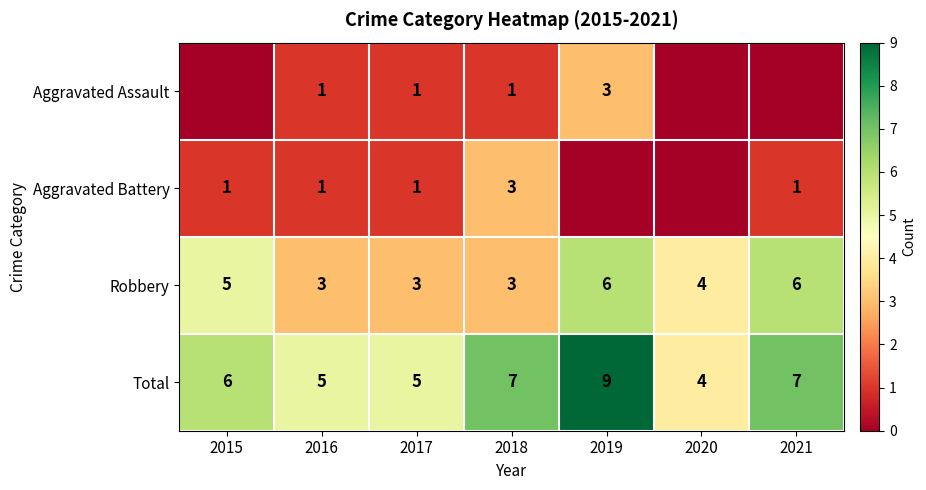

True or false: Total has a value of 6 at 2020.

False